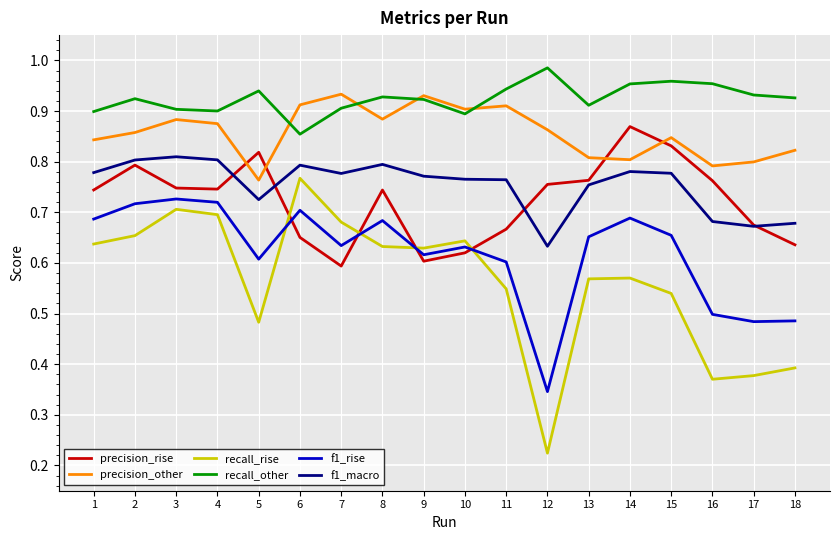

Which series has the widest spread of values?

recall_rise